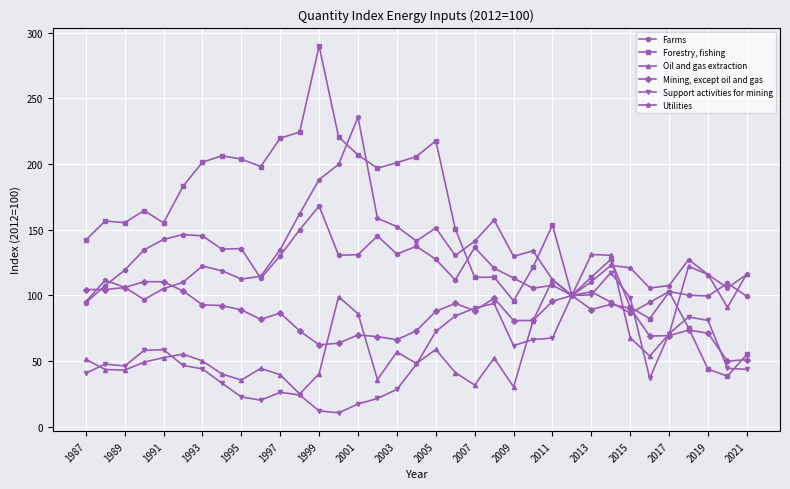

Does the chart display data point markers on the line(s)?

Yes